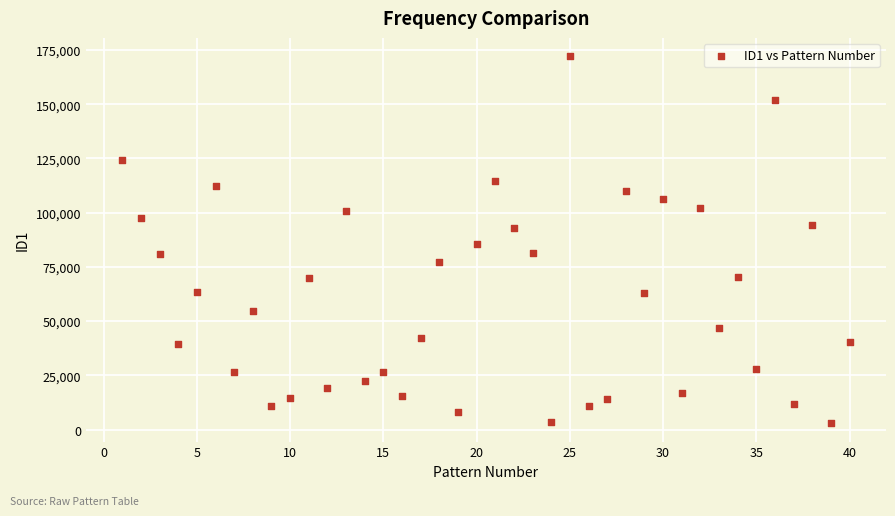

What is the range of Y values (max minus min)?

169189